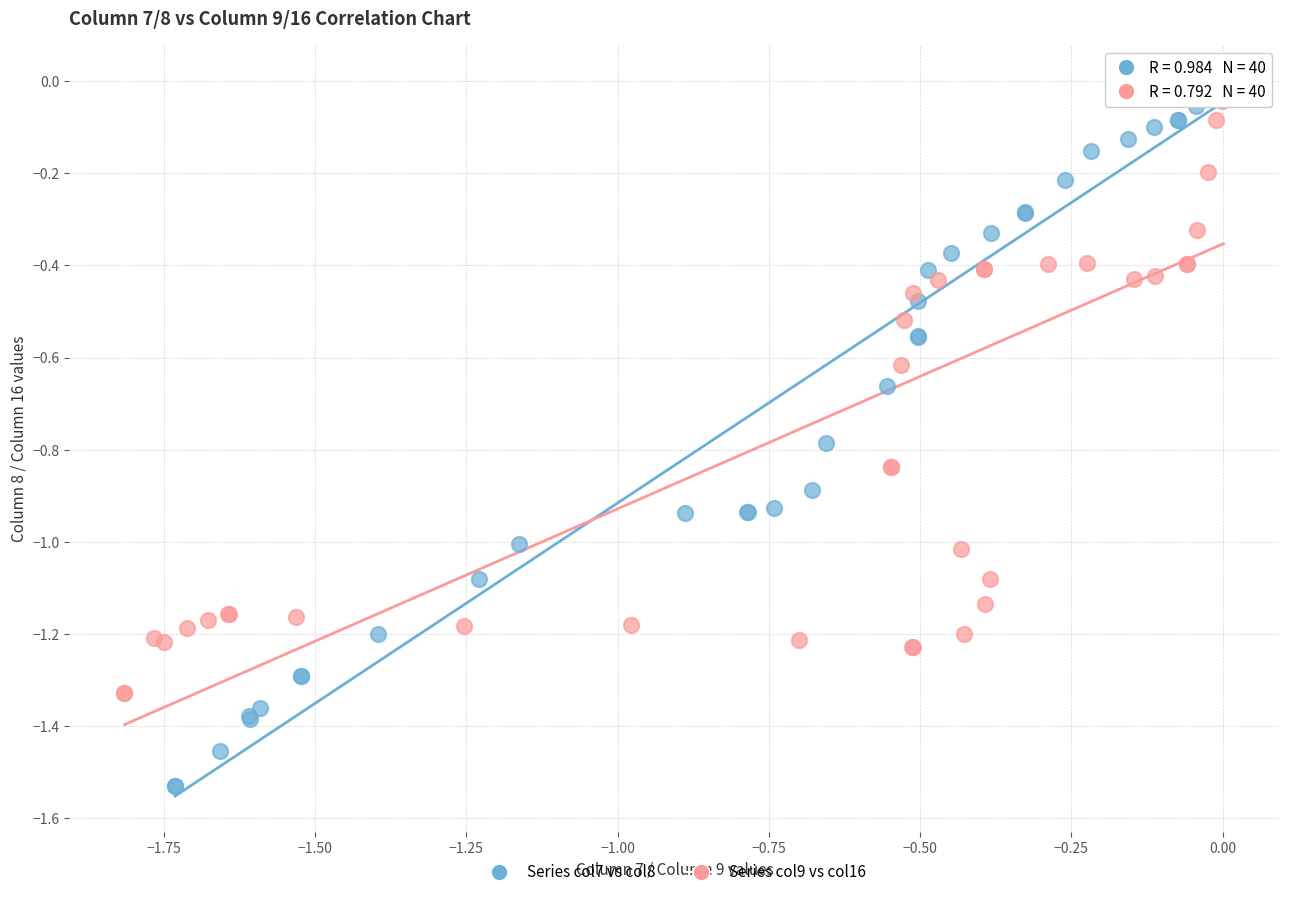

What are all the series names shown in the legend?

Series col7 vs col8, Series col9 vs col16